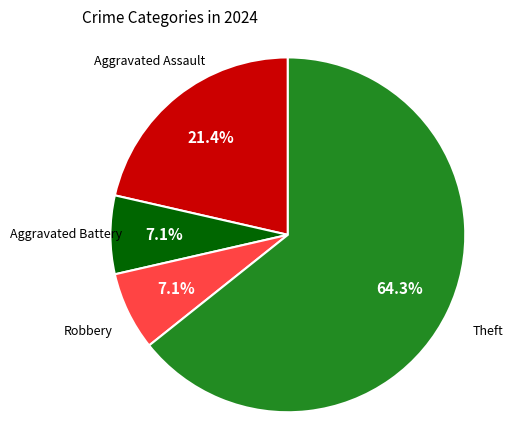

Count the number of slices in the pie.

4